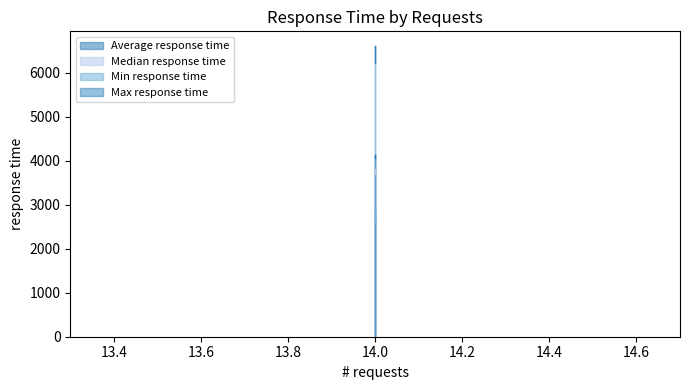

Reading left to right, what are all the values shown in this chart?

Average response time: 4066	4136
Median response time: 3700	3800
Min response time: 2890	2579
Max response time: 6218	6606